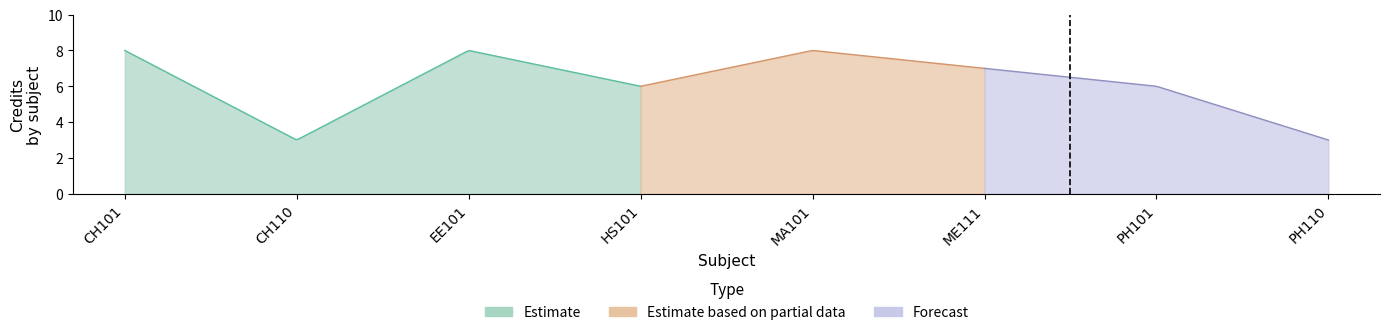

The value at PH101 is 6. True or false?

True